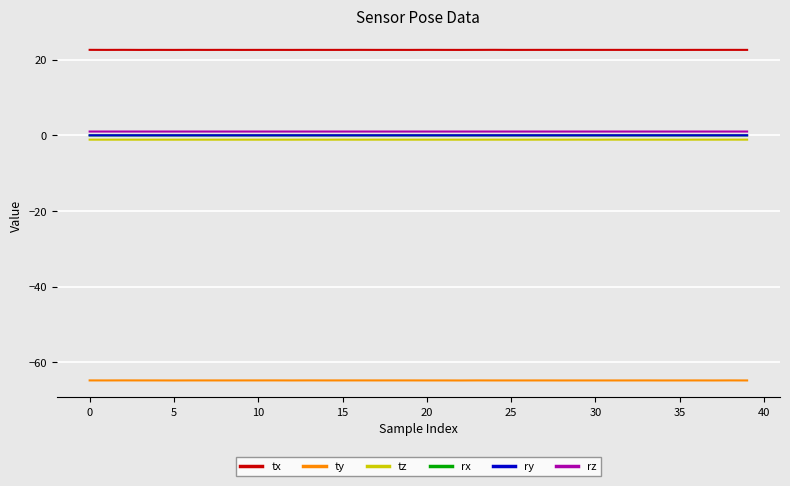

What is the smallest value displayed?

-64.8